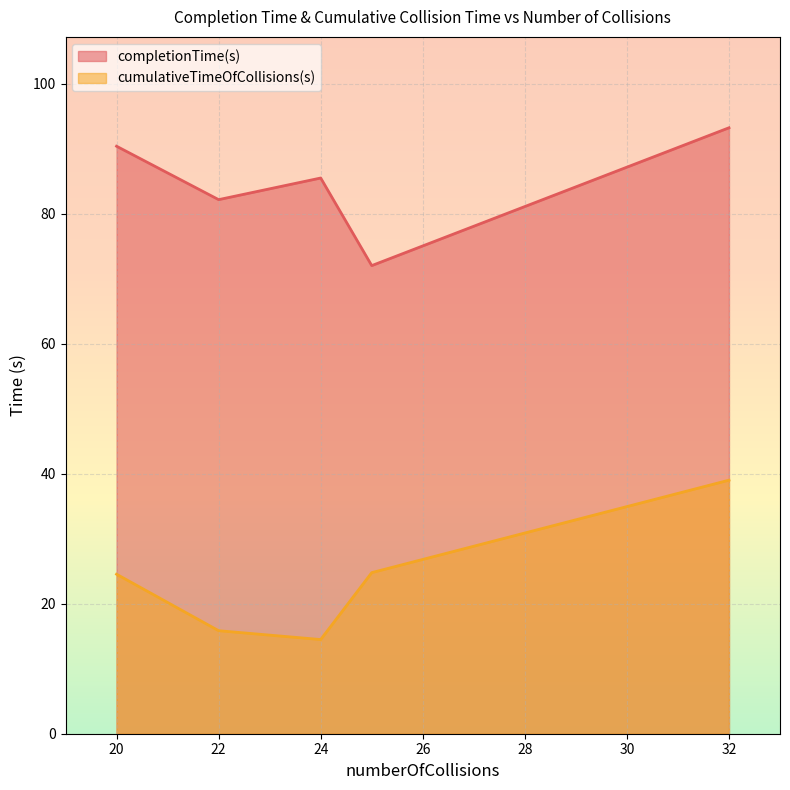

The completionTime(s) series shows 90.4 at 20. True or false?

True